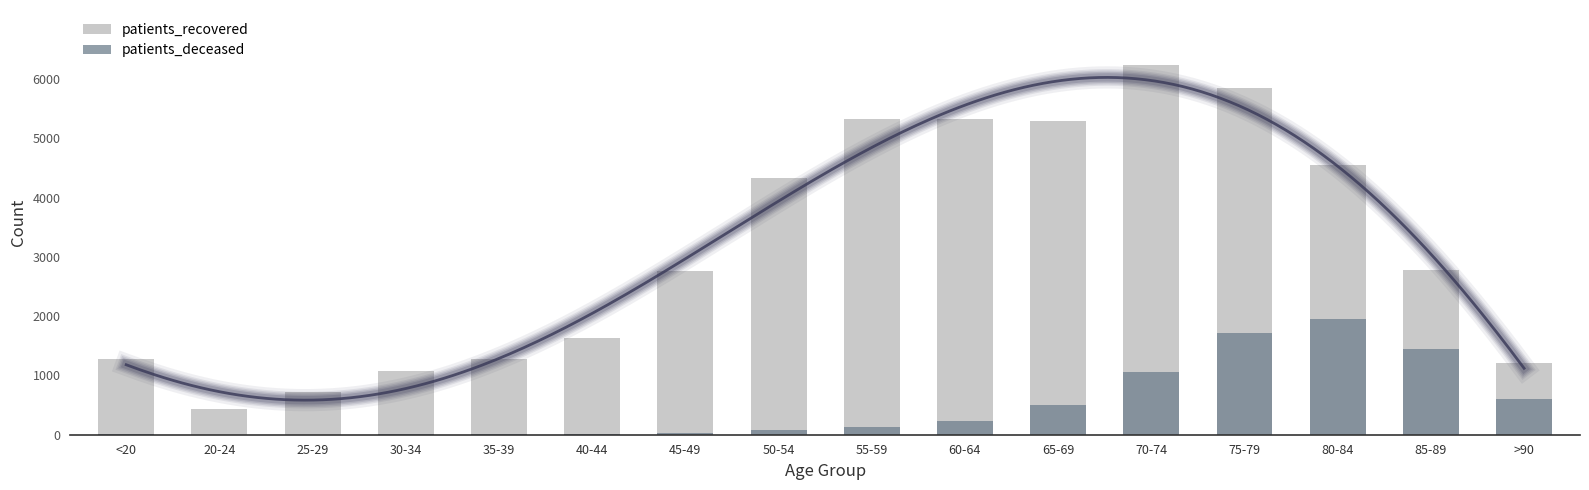

What is the total value across all series at >90?

1820